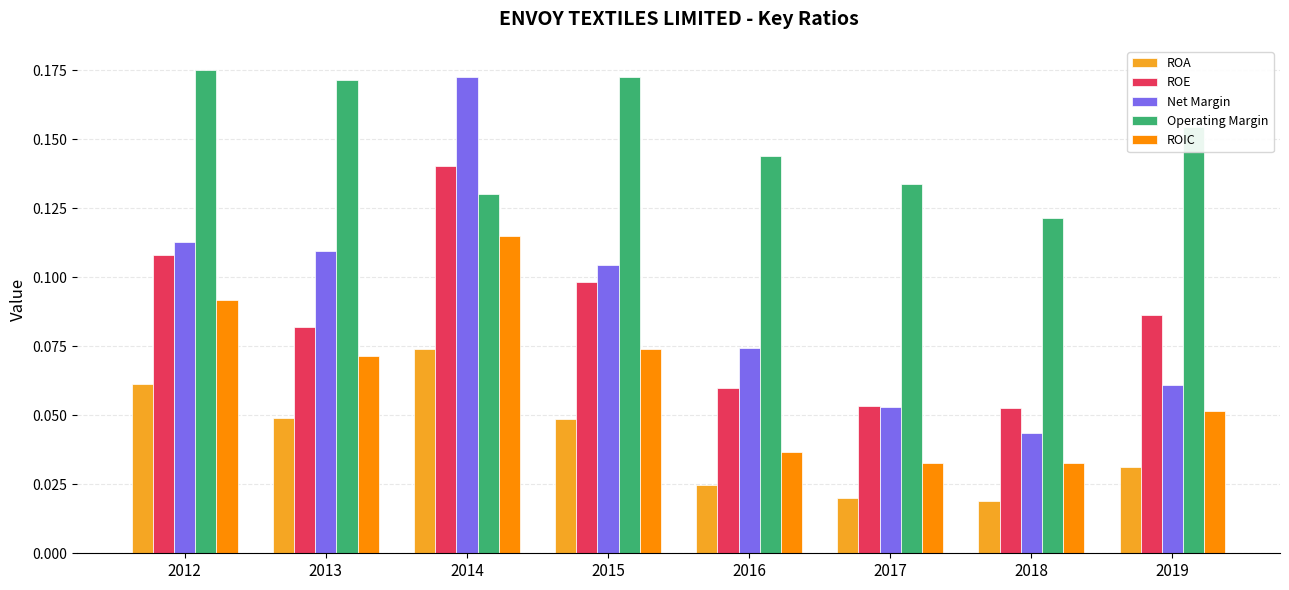

What is the sum of all ROE values?

0.7